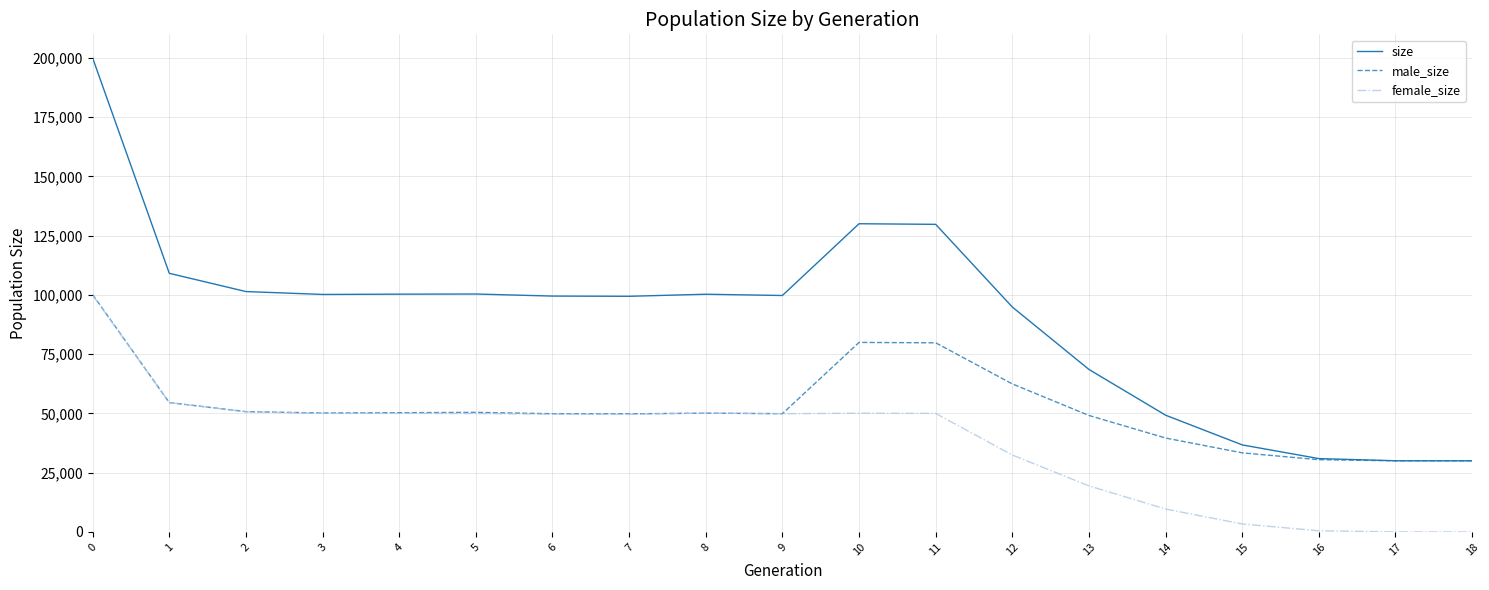

At how many categories does at least one series exceed 11511?

19